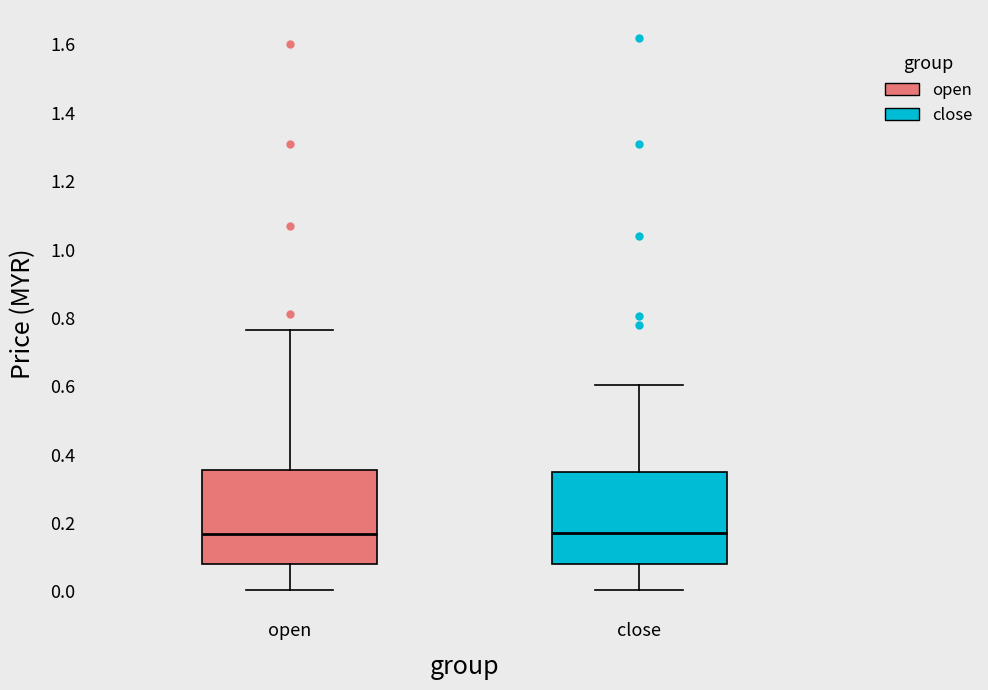

Reading left to right, read every box against the y-axis: the position of its median line, the range the box covers, and the ends of its whiskers. The values are not printed on the chart, so give them approximately, as read against the axis.

open: median 0.16, box 0.08 to 0.36, whiskers 0.00 to 0.76
close: median 0.18, box 0.08 to 0.36, whiskers 0.00 to 0.60